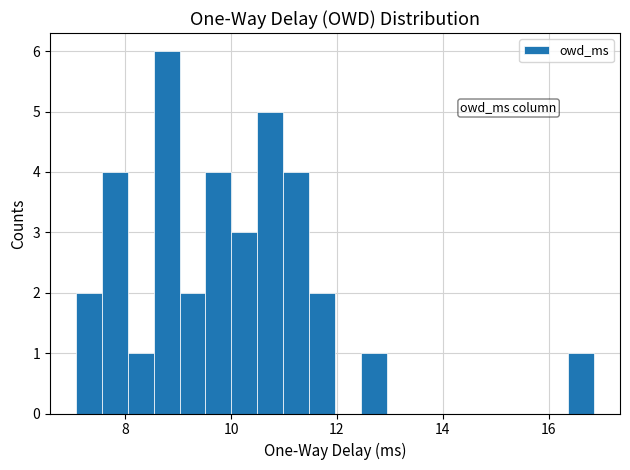

Read against the x-axis, roughly where is the centre of the tallest bar?

8.8